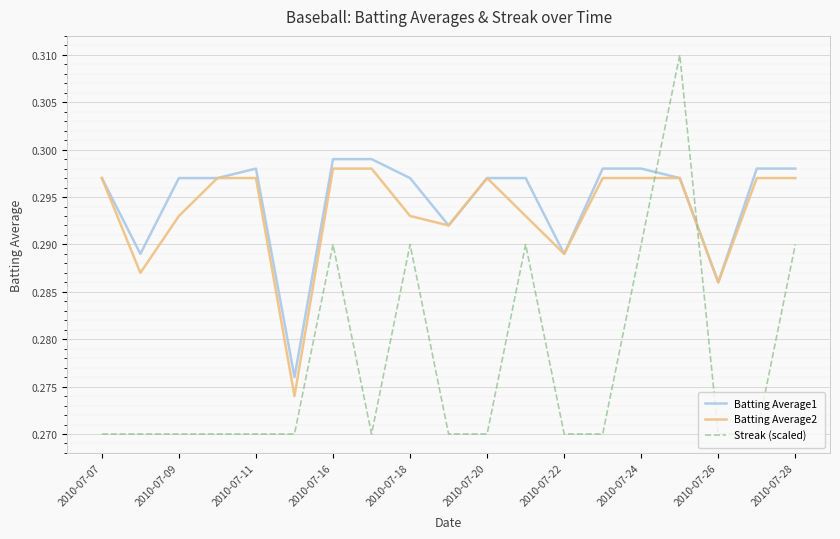

True or false: Batting Average2 and Streak (scaled) intersect in this chart.

True